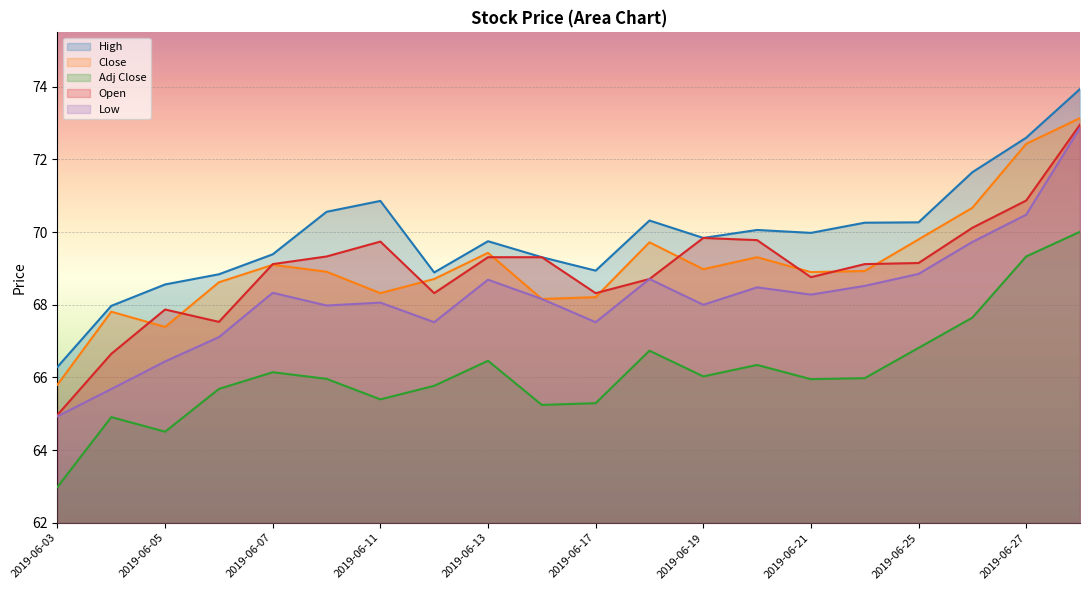

Reading left to right, what are all the values shown in this chart?

High: 2019-06-03=66.3	2019-06-04=68.0	2019-06-05=68.6	2019-06-06=68.8	2019-06-07=69.4	2019-06-10=70.6	2019-06-11=70.9	2019-06-12=68.9	2019-06-13=69.8	2019-06-14=69.3	2019-06-17=68.9	2019-06-18=70.3	2019-06-19=69.8	2019-06-20=70.1	2019-06-21=70.0	2019-06-24=70.3	2019-06-25=70.3	2019-06-26=71.7	2019-06-27=72.6	2019-06-28=73.9
Close: 2019-06-03=65.8	2019-06-04=67.8	2019-06-05=67.4	2019-06-06=68.6	2019-06-07=69.1	2019-06-10=68.9	2019-06-11=68.3	2019-06-12=68.7	2019-06-13=69.4	2019-06-14=68.2	2019-06-17=68.2	2019-06-18=69.7	2019-06-19=69.0	2019-06-20=69.3	2019-06-21=68.9	2019-06-24=68.9	2019-06-25=69.8	2019-06-26=70.7	2019-06-27=72.4	2019-06-28=73.1
Adj Close: 2019-06-03=63.0	2019-06-04=64.9	2019-06-05=64.5	2019-06-06=65.7	2019-06-07=66.1	2019-06-10=66.0	2019-06-11=65.4	2019-06-12=65.8	2019-06-13=66.5	2019-06-14=65.2	2019-06-17=65.3	2019-06-18=66.7	2019-06-19=66.0	2019-06-20=66.3	2019-06-21=66.0	2019-06-24=66.0	2019-06-25=66.8	2019-06-26=67.6	2019-06-27=69.3	2019-06-28=70.0
Open: 2019-06-03=65.0	2019-06-04=66.7	2019-06-05=67.9	2019-06-06=67.5	2019-06-07=69.1	2019-06-10=69.3	2019-06-11=69.7	2019-06-12=68.3	2019-06-13=69.3	2019-06-14=69.3	2019-06-17=68.3	2019-06-18=68.7	2019-06-19=69.8	2019-06-20=69.8	2019-06-21=68.8	2019-06-24=69.1	2019-06-25=69.2	2019-06-26=70.1	2019-06-27=70.9	2019-06-28=73.0
Low: 2019-06-03=64.9	2019-06-04=65.7	2019-06-05=66.4	2019-06-06=67.1	2019-06-07=68.3	2019-06-10=68.0	2019-06-11=68.1	2019-06-12=67.5	2019-06-13=68.7	2019-06-14=68.2	2019-06-17=67.5	2019-06-18=68.7	2019-06-19=68.0	2019-06-20=68.5	2019-06-21=68.3	2019-06-24=68.5	2019-06-25=68.8	2019-06-26=69.7	2019-06-27=70.5	2019-06-28=72.9